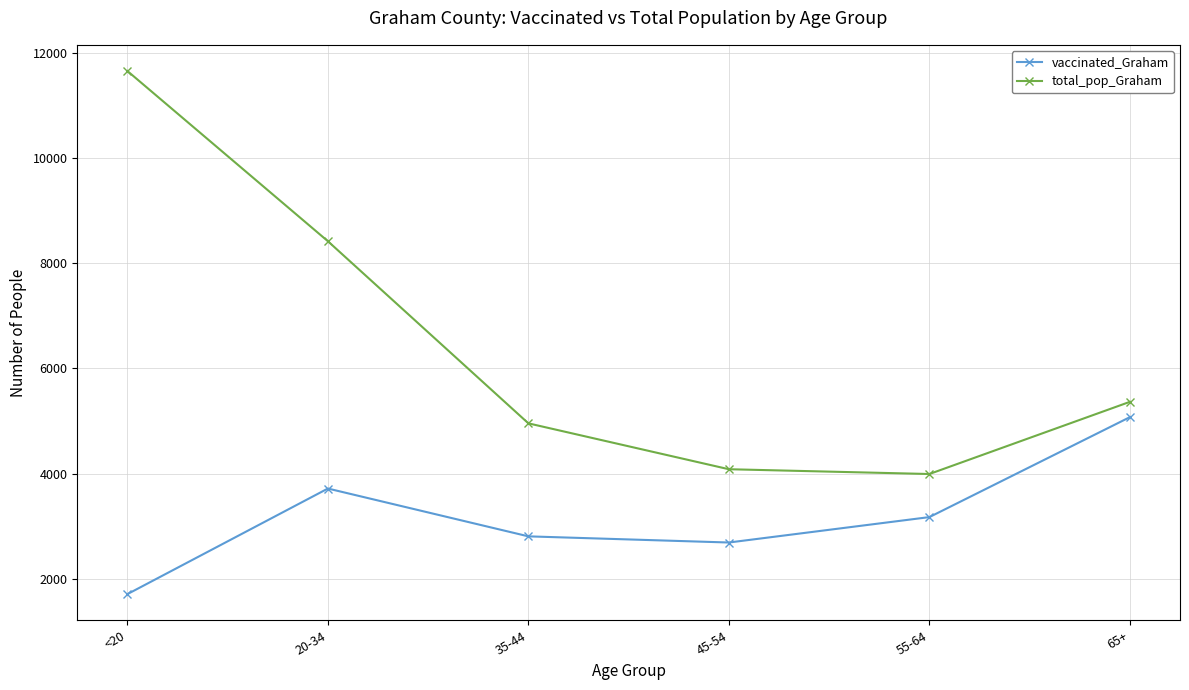

Where is the first local minimum for total_pop_Graham?

55-64